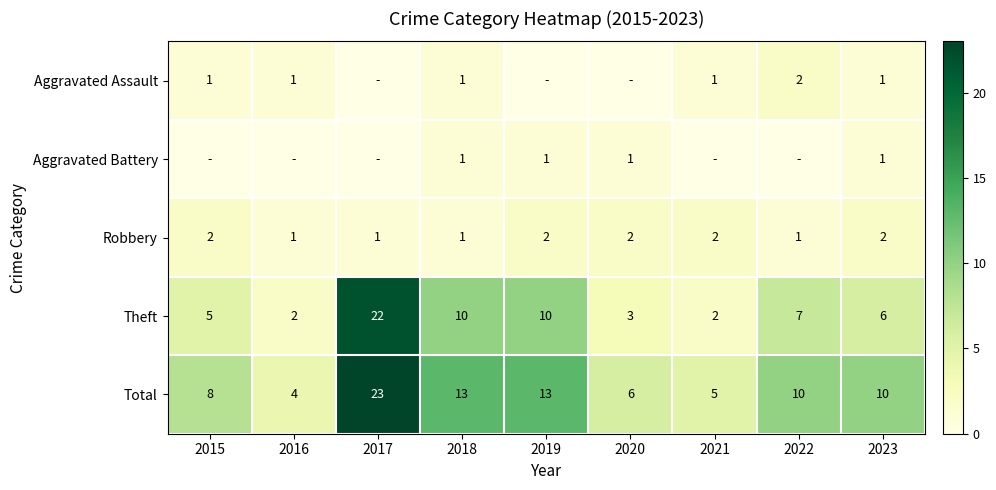

Which category has the lowest value in the Total series?

2016